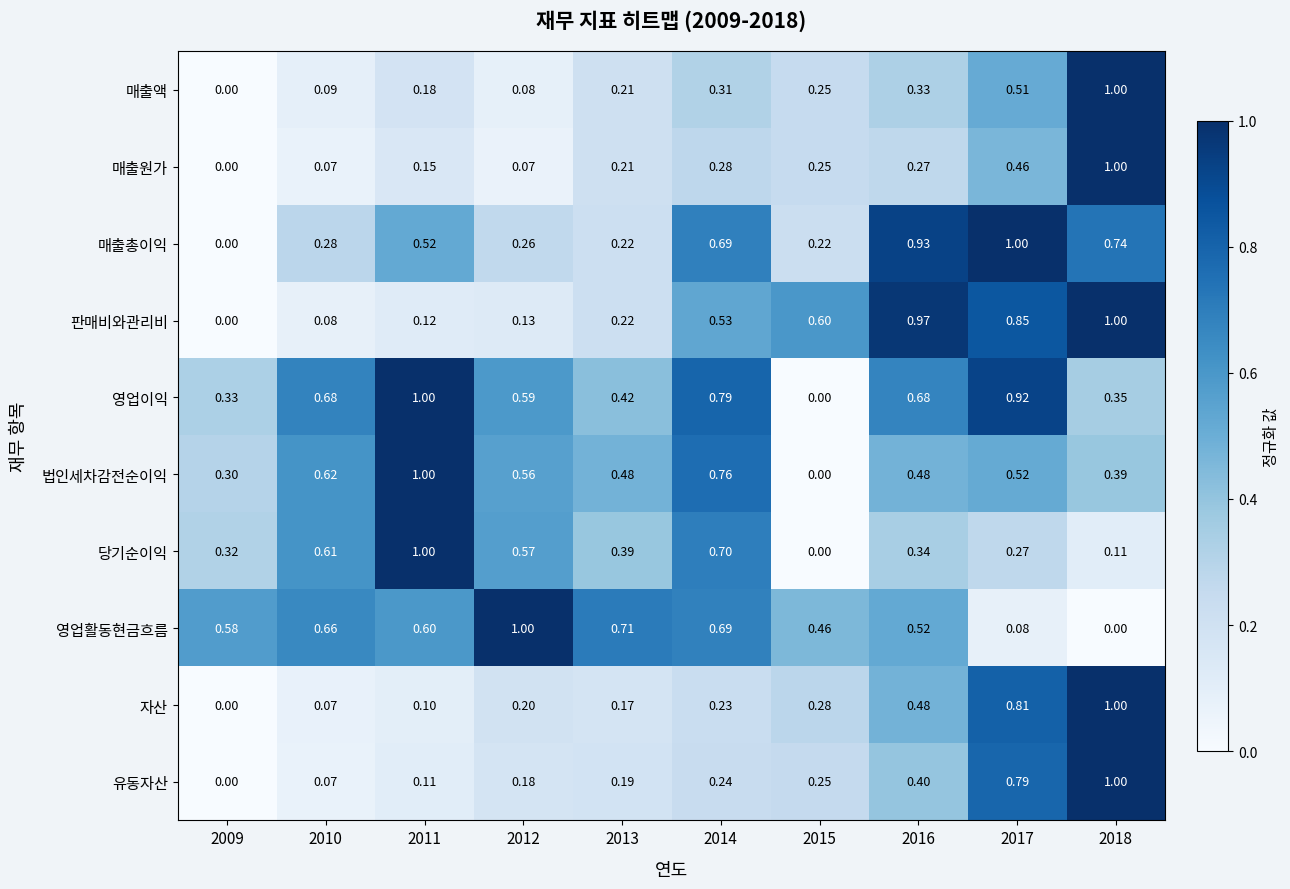

Is the value of 자산 at 2017 greater than the value of 매출액 at 2017?

Yes